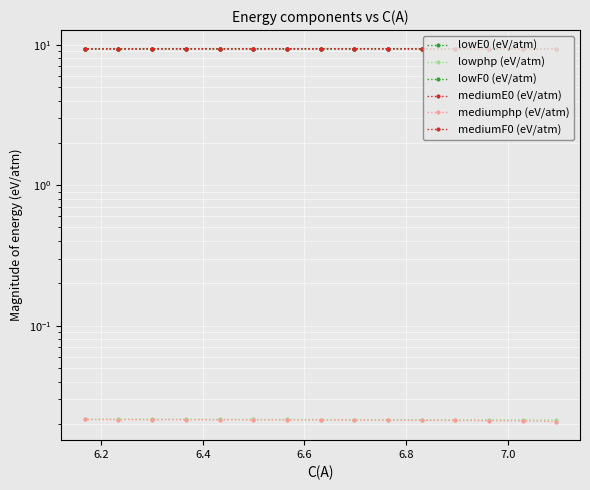

How many lines are shown in the chart?

6